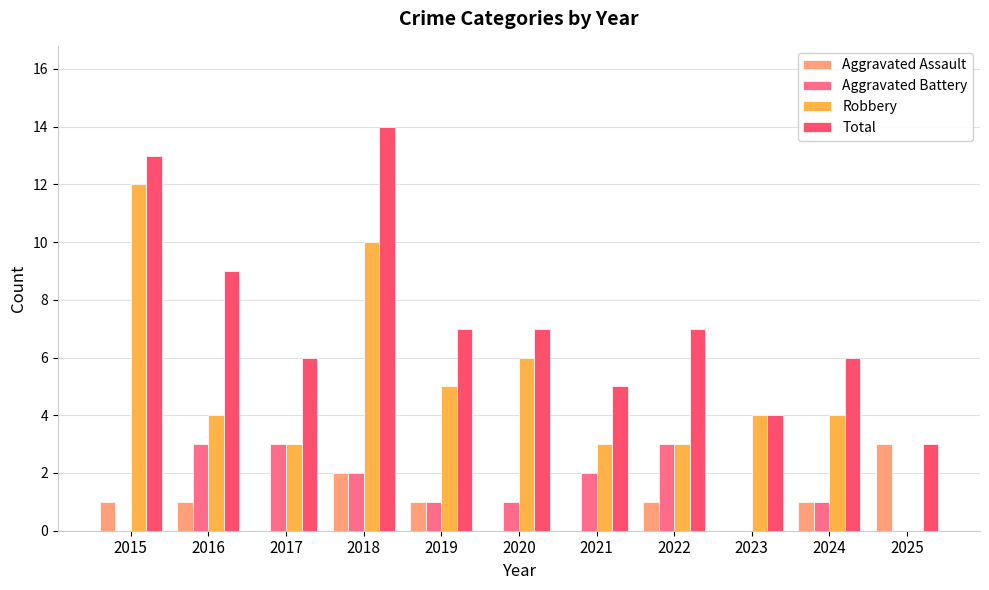

Does the chart contain stacked bars?

No